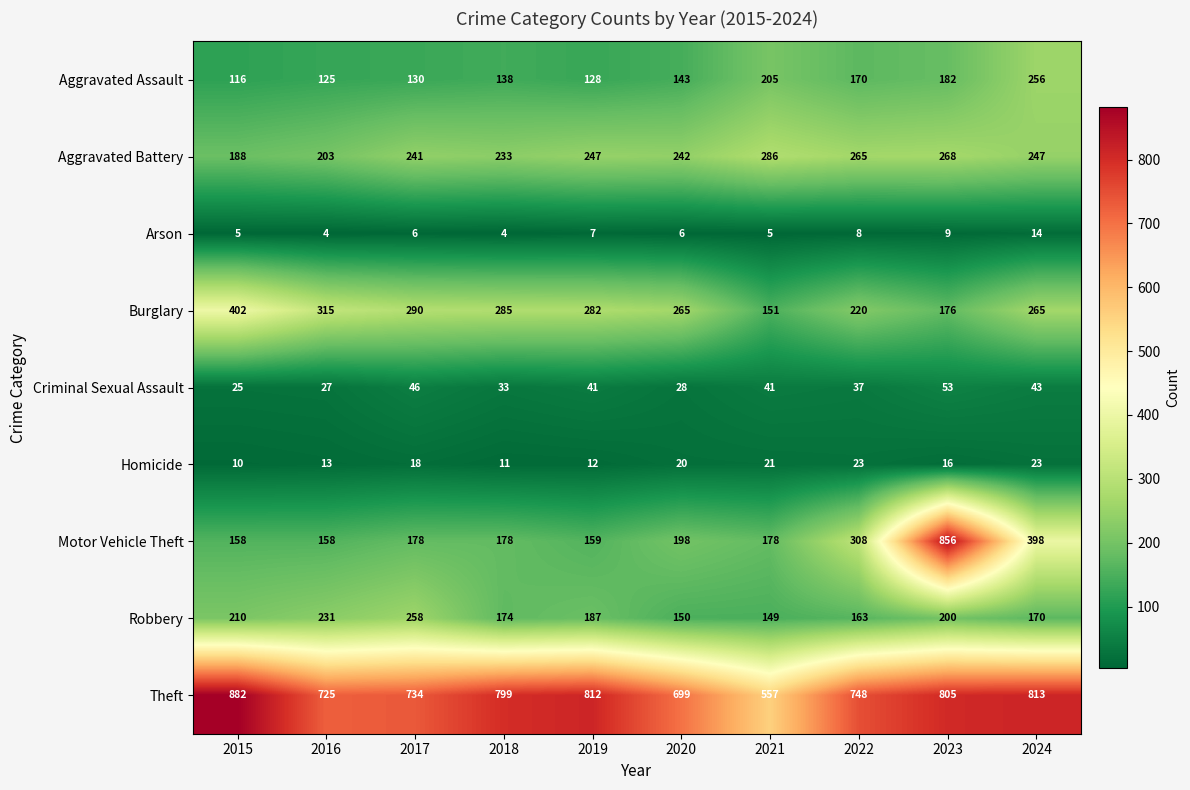

Rank the series by their maximum value, from highest to lowest.

Theft, Motor Vehicle Theft, Burglary, Aggravated Battery, Robbery, Aggravated Assault, Criminal Sexual Assault, Homicide, Arson